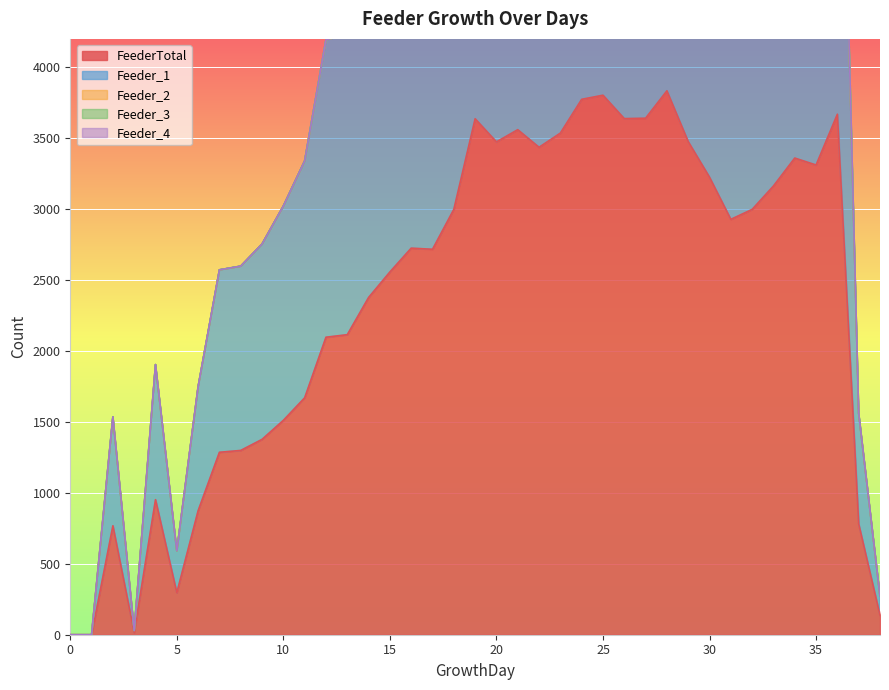

Where does the FeederTotal series first go above 2725?

18